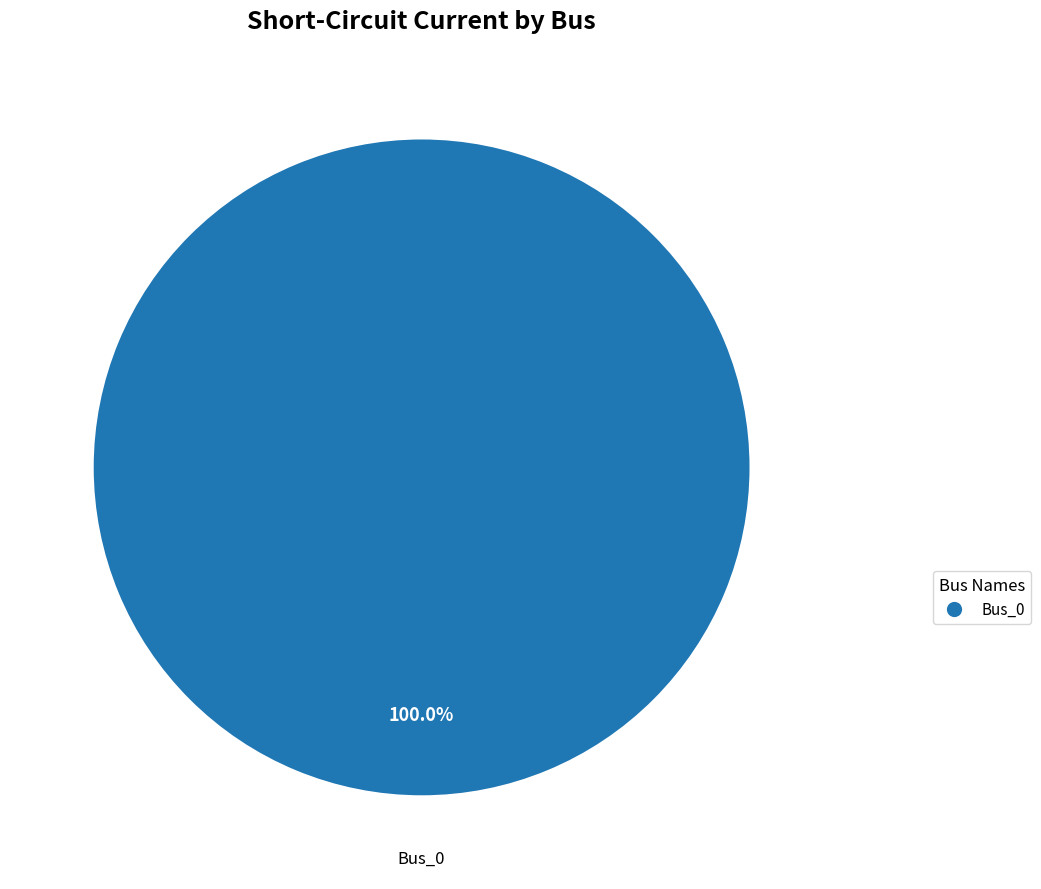

Count the number of slices in the pie.

1